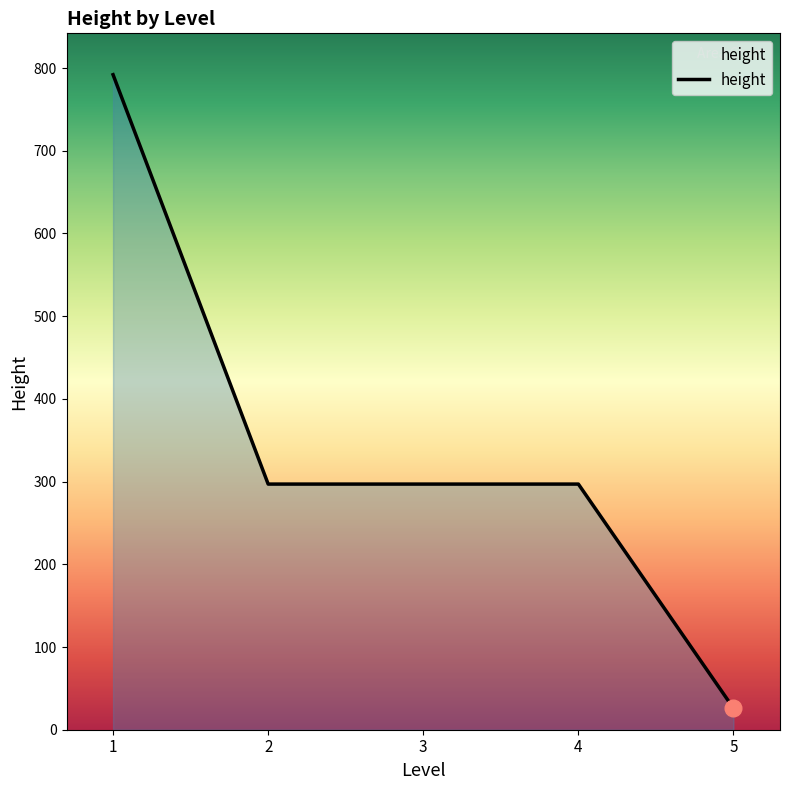

Approximately how many times larger is the value at 4 compared to 5?

11.4